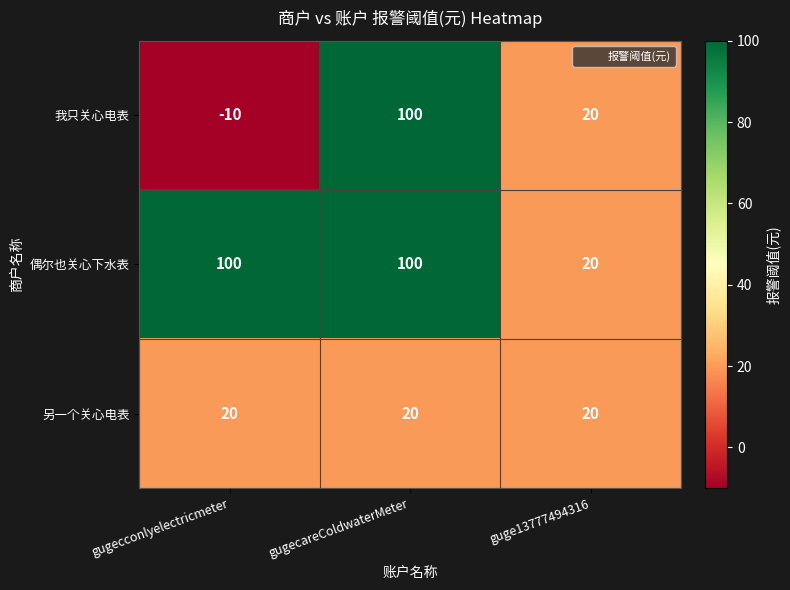

Which category has the lowest value in the 偶尔也关心下水表 series?

guge13777494316